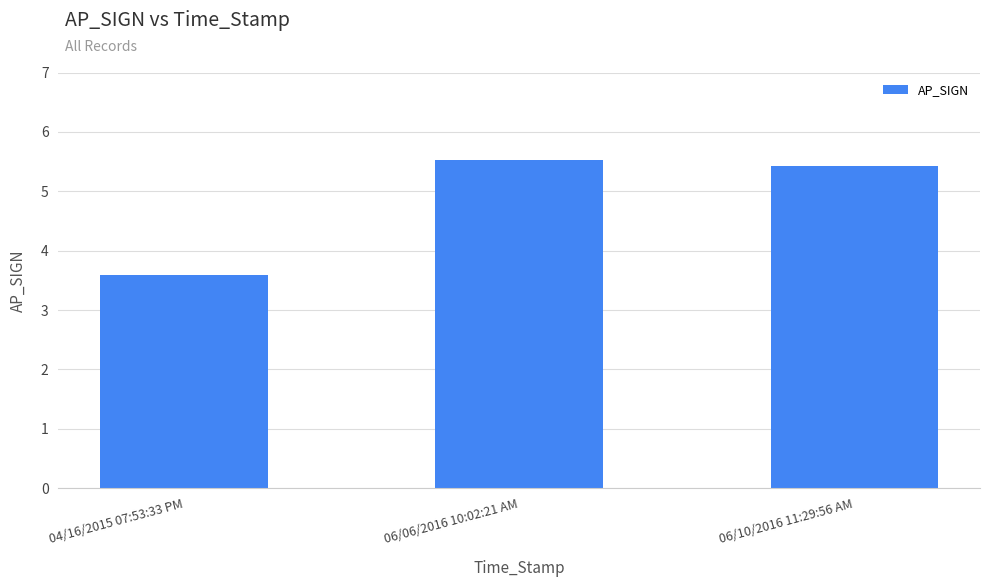

List the labels in order of value, smallest first.

04/16/2015 07:53:33 PM, 06/10/2016 11:29:56 AM, 06/06/2016 10:02:21 AM